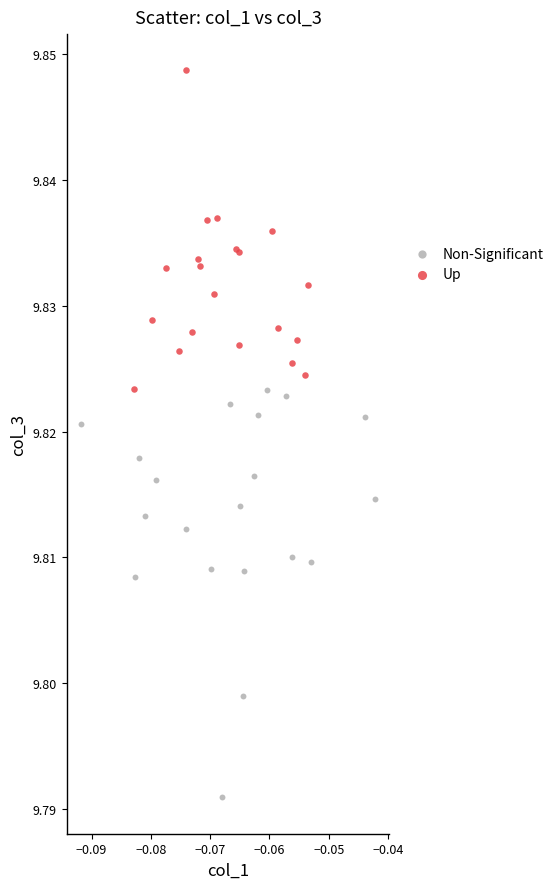

Which series reaches the maximum Y coordinate?

Up